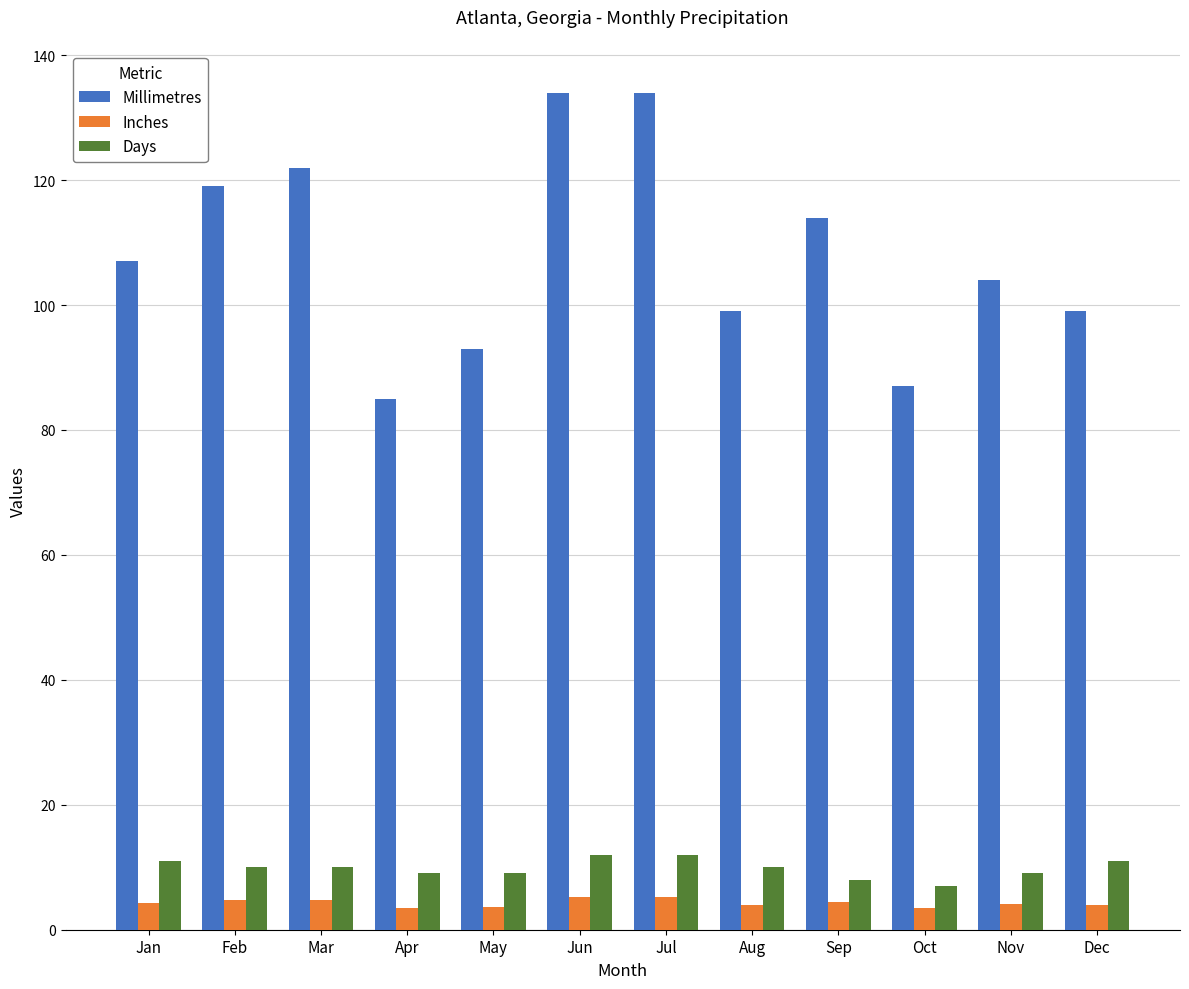

What is the difference between the Days values at Sep and Apr?

1.0